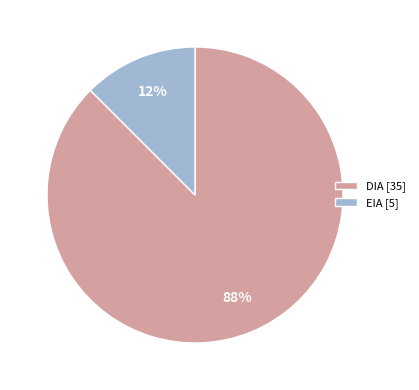

To the nearest percent, what is the combined percentage of EIA [5] and DIA [35]?

100%